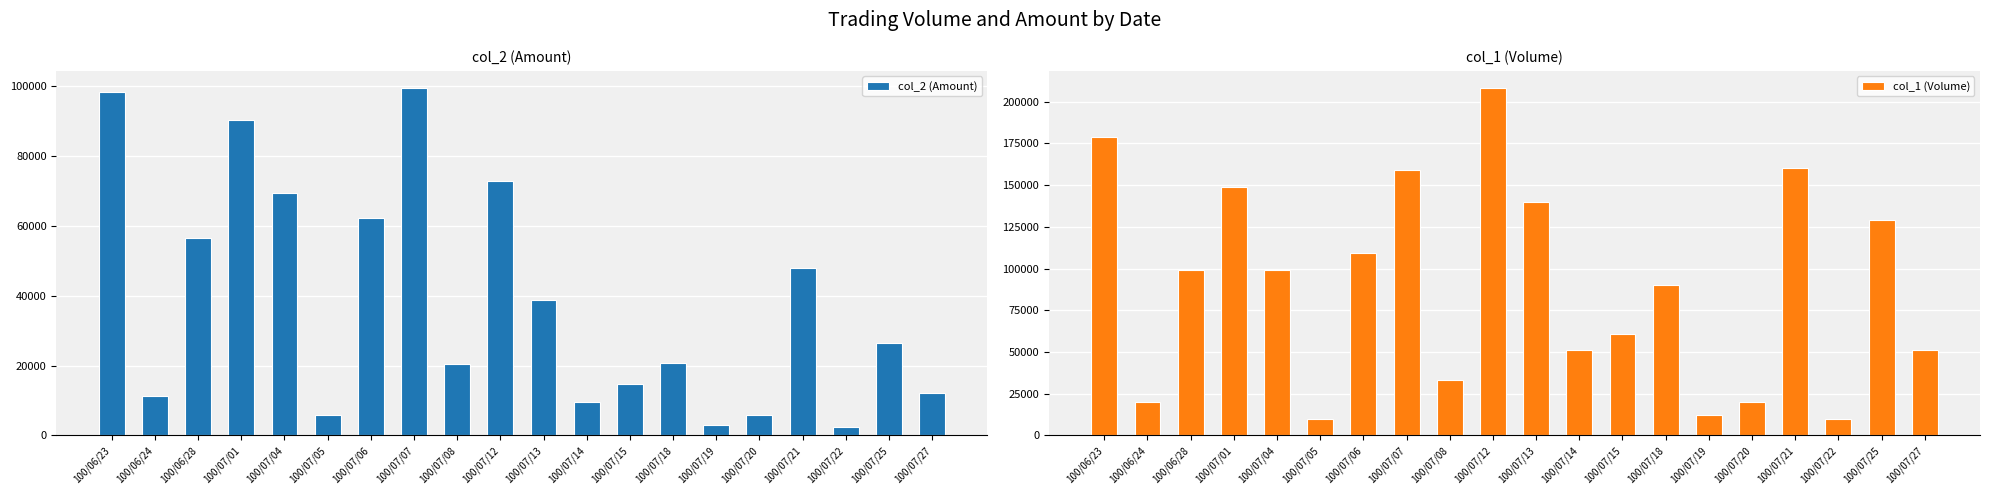

How many groups of bars are there?

20